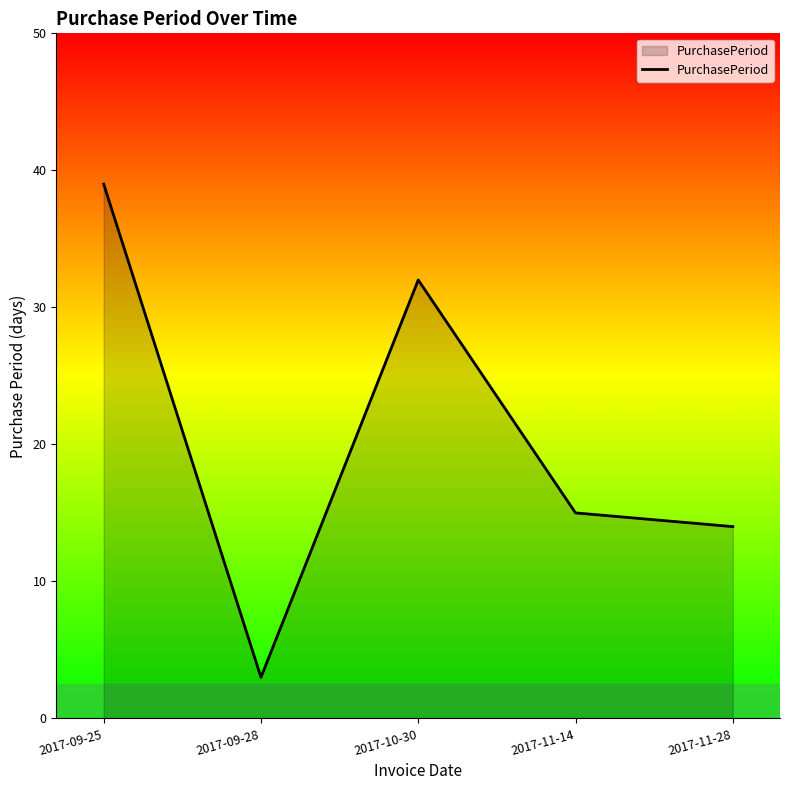

What is the average value?

21